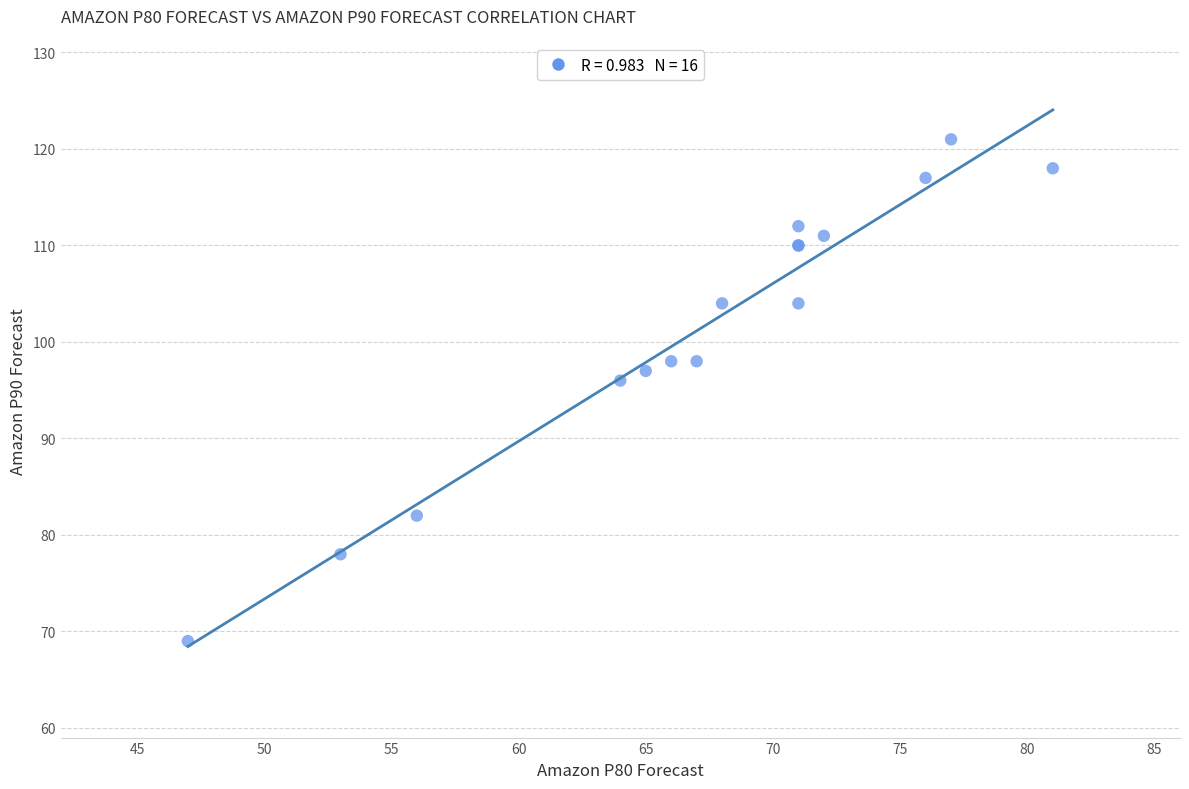

What Y value in the scatter plot is closest to 95?

96